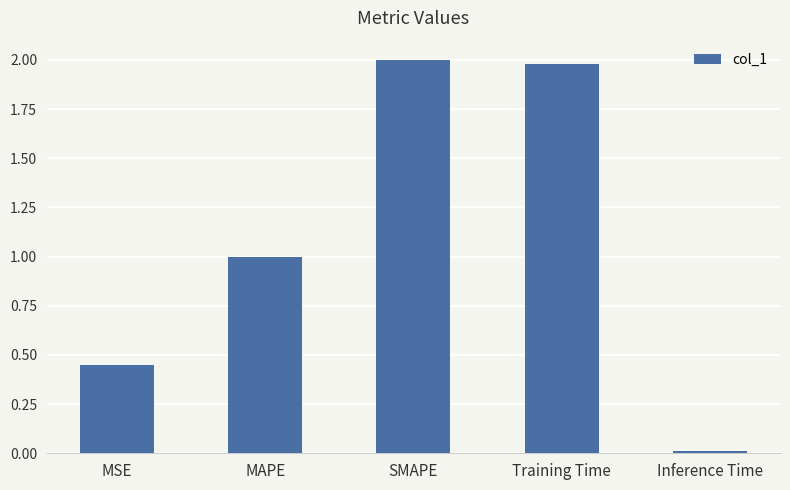

What position from the right is Training Time?

2